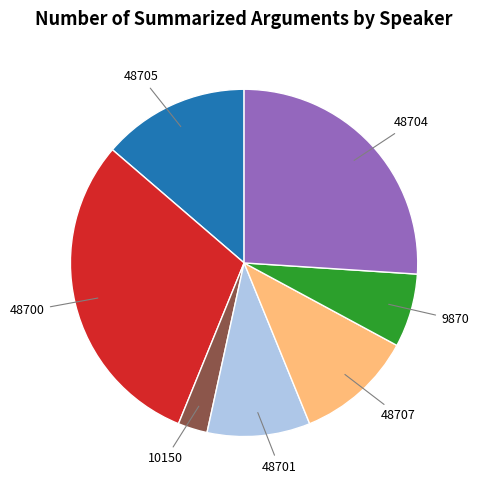

Rank the categories by value from highest to lowest.

48700, 48704, 48705, 48707, 48701, 9870, 10150